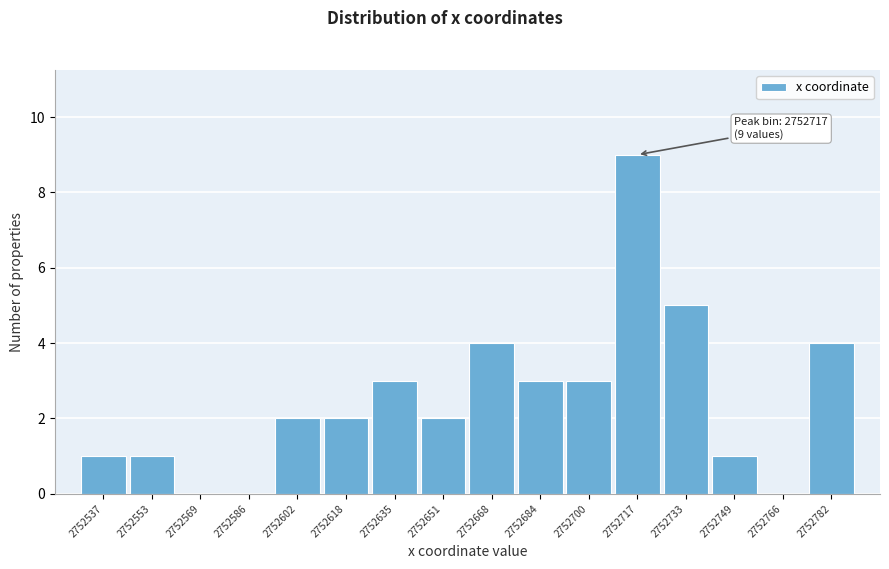

Over which range of the x-axis is the bar tallest?

2752708 to 2752724